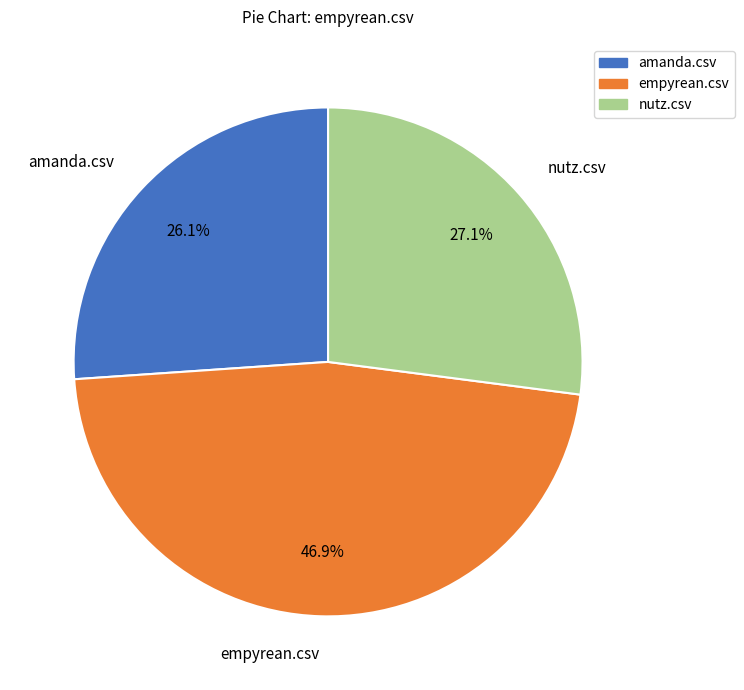

Which slice is the largest?

empyrean.csv